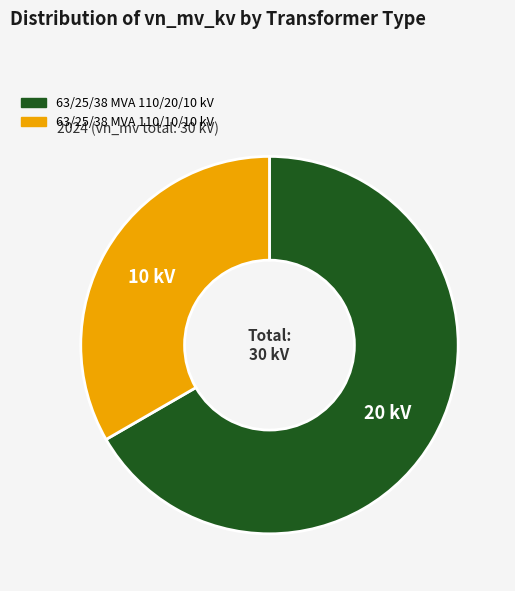

Combined, do 63/25/38 MVA 110/20/10 kV and 63/25/38 MVA 110/10/10 kV account for over 50%?

Yes